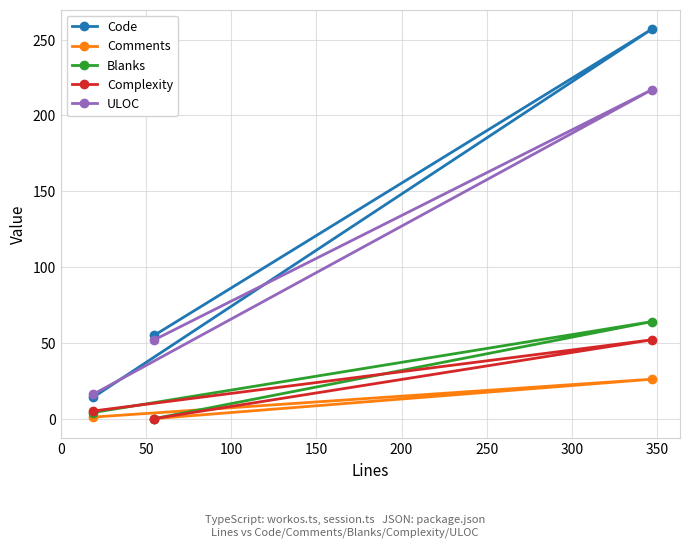

What are all the series names shown in the legend?

Code, Comments, Blanks, Complexity, ULOC